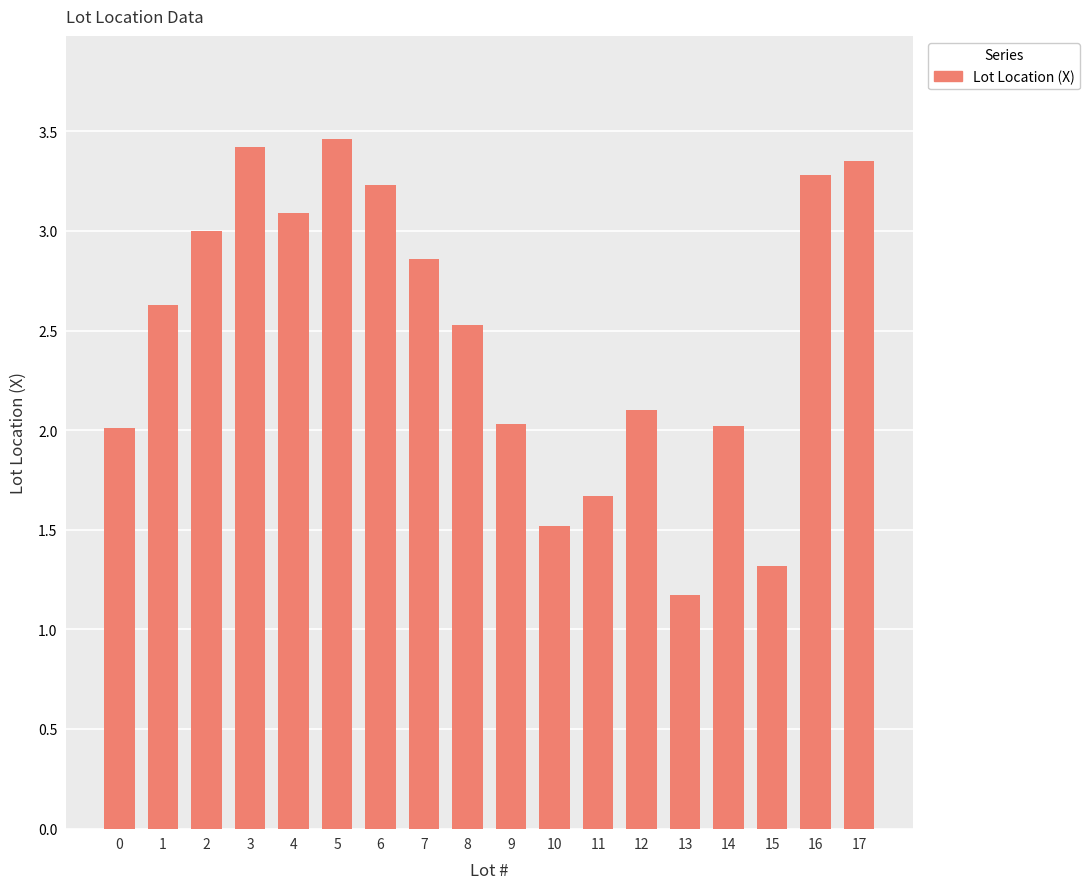

What is the smallest value displayed?

1.2